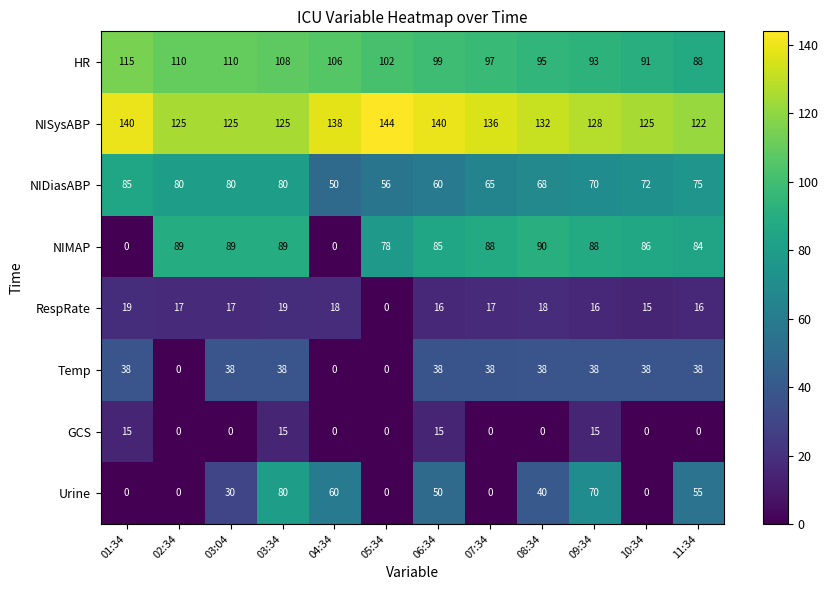

Where is Urine nearest to the value 40?

08:34